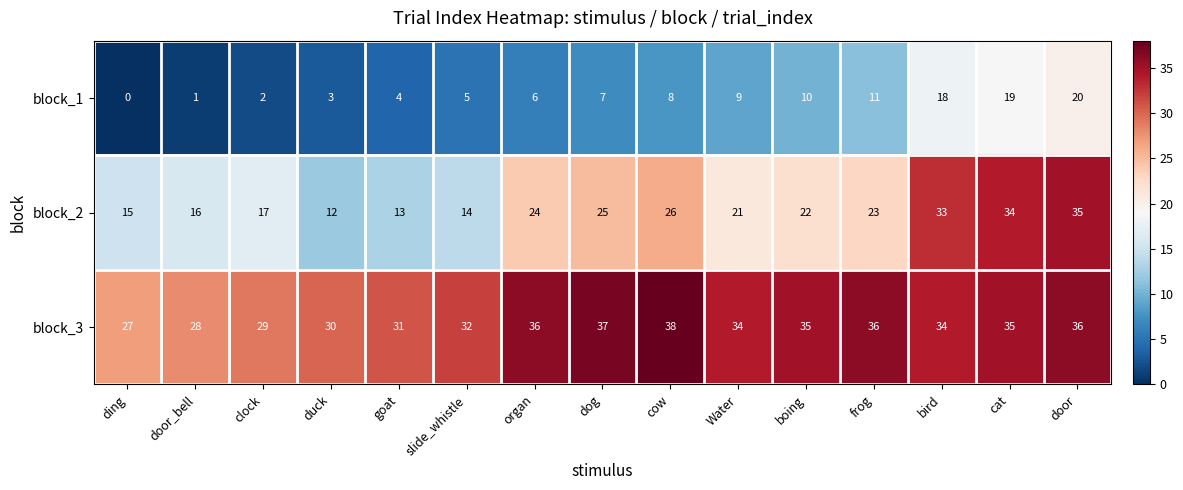

Which series has the largest range (max minus min)?

block_2